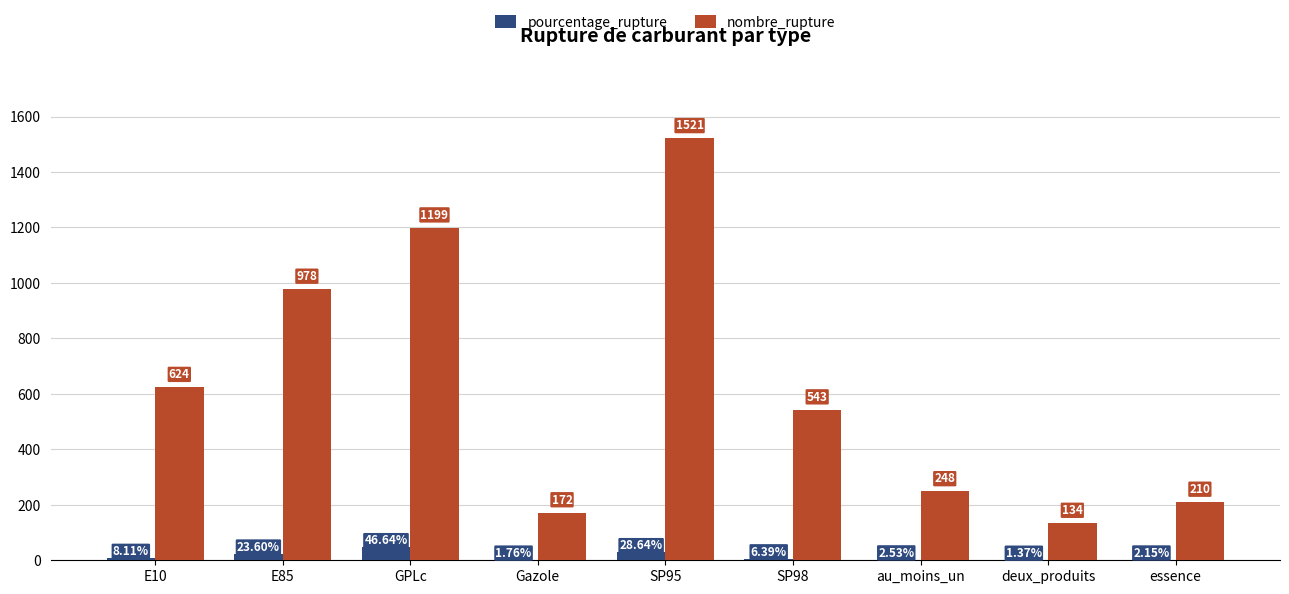

Which series changed the most between Gazole and SP98?

nombre_rupture